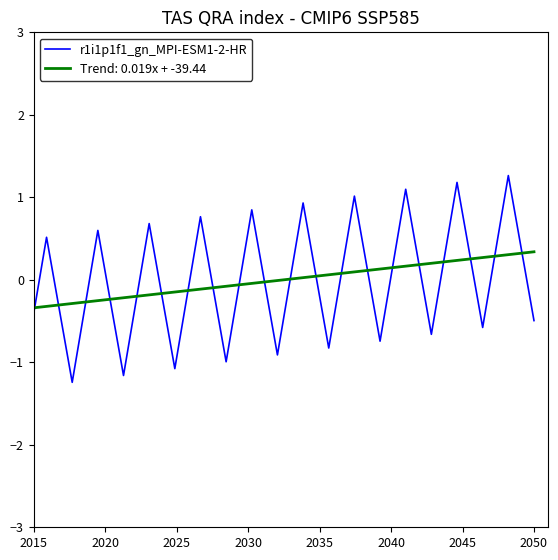

What is the maximum value shown in the chart?

1.3